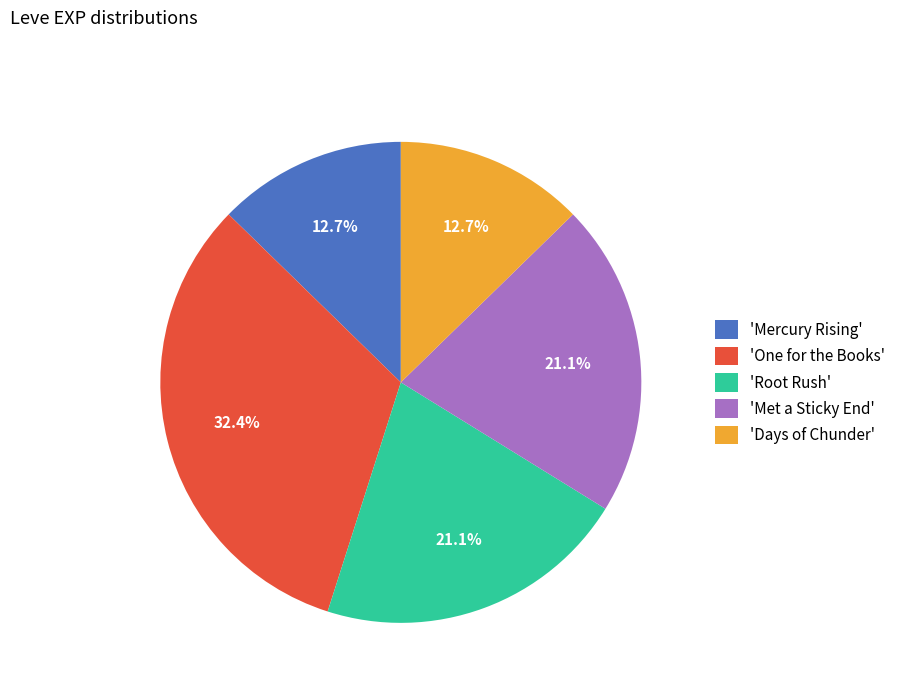

What portion of the pie excludes 'Met a Sticky End'?

78.9%